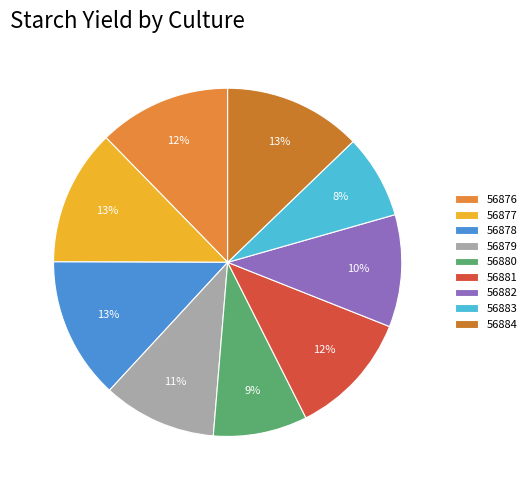

Count the number of slices in the pie.

9